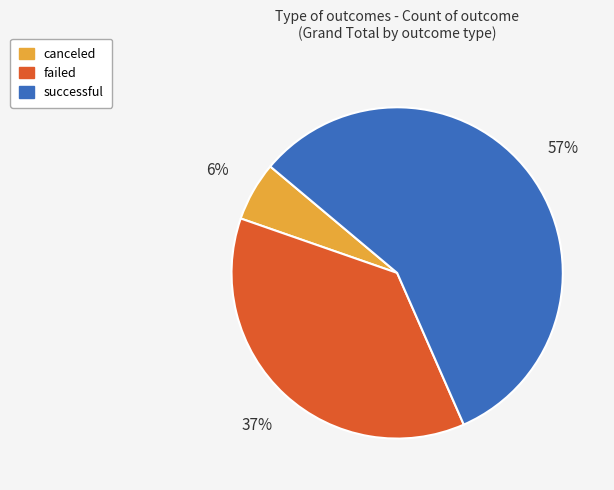

Combined, do failed and canceled account for over 50%?

No